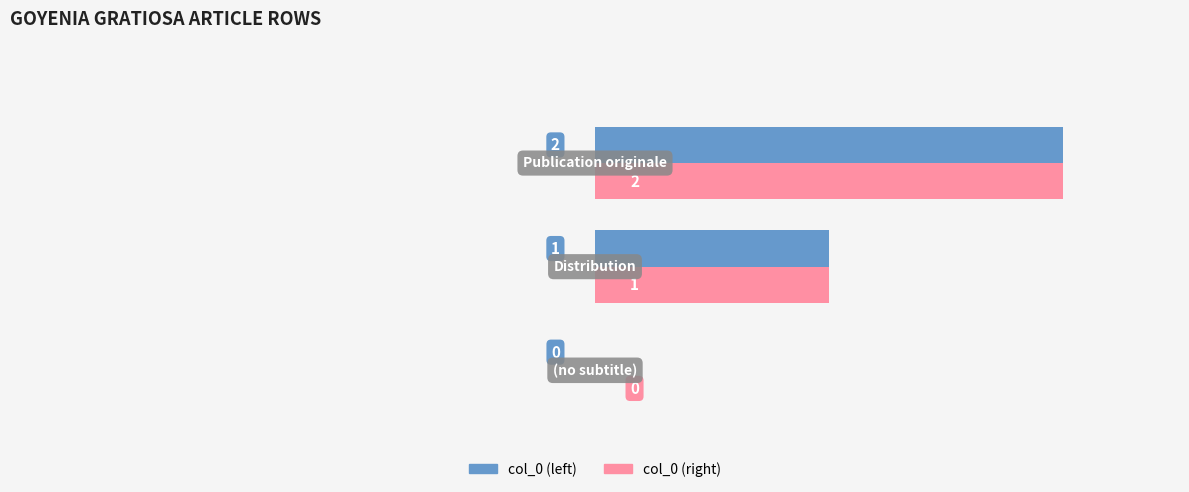

What is the sum of all col_0 (right) values?

3